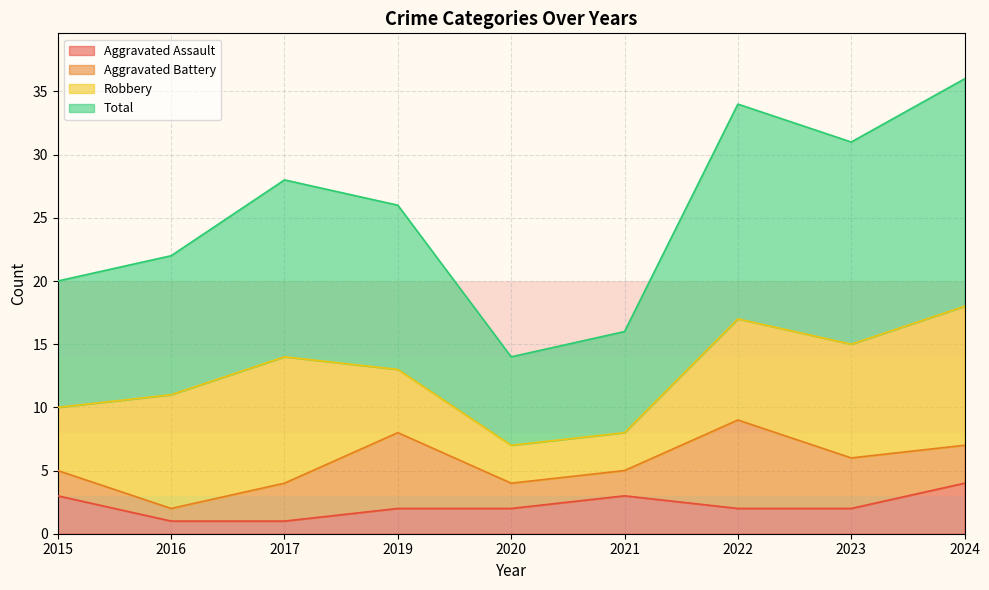

The value of Aggravated Assault at 2019 is 1. True or false?

False